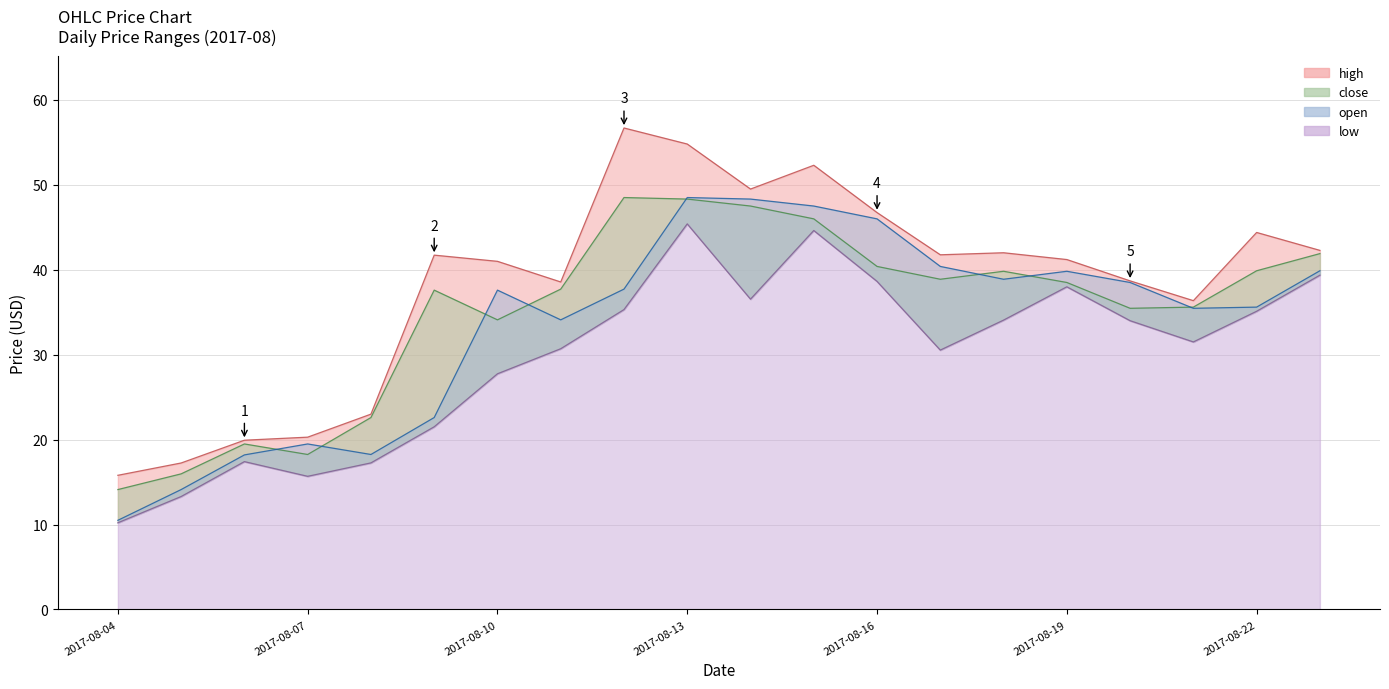

List the series in order of their peak value, lowest first.

low, open, close, high